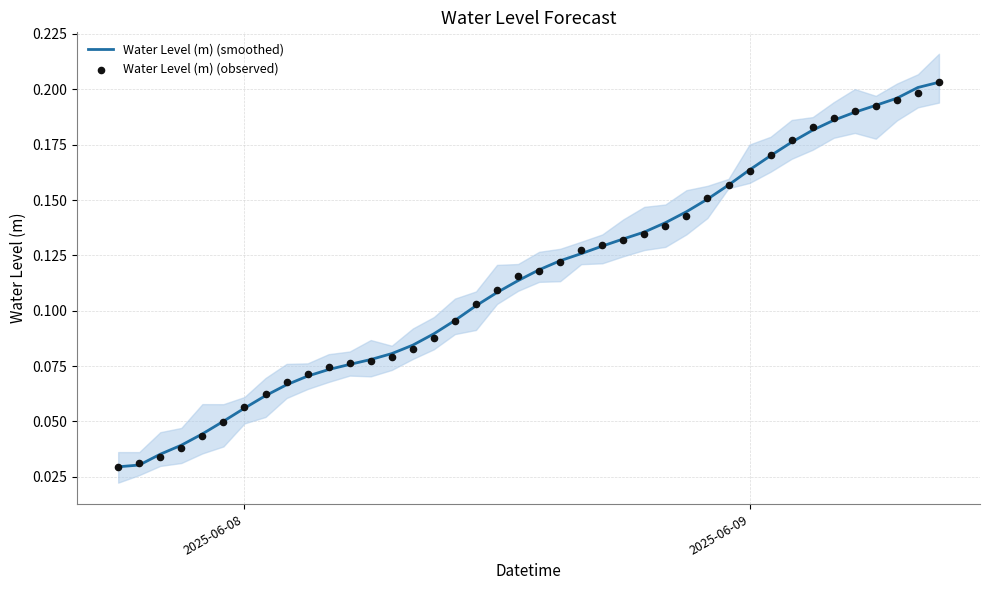

What are all the series names shown in the legend?

Water Level (m) (smoothed), Water Level (m) (observed)